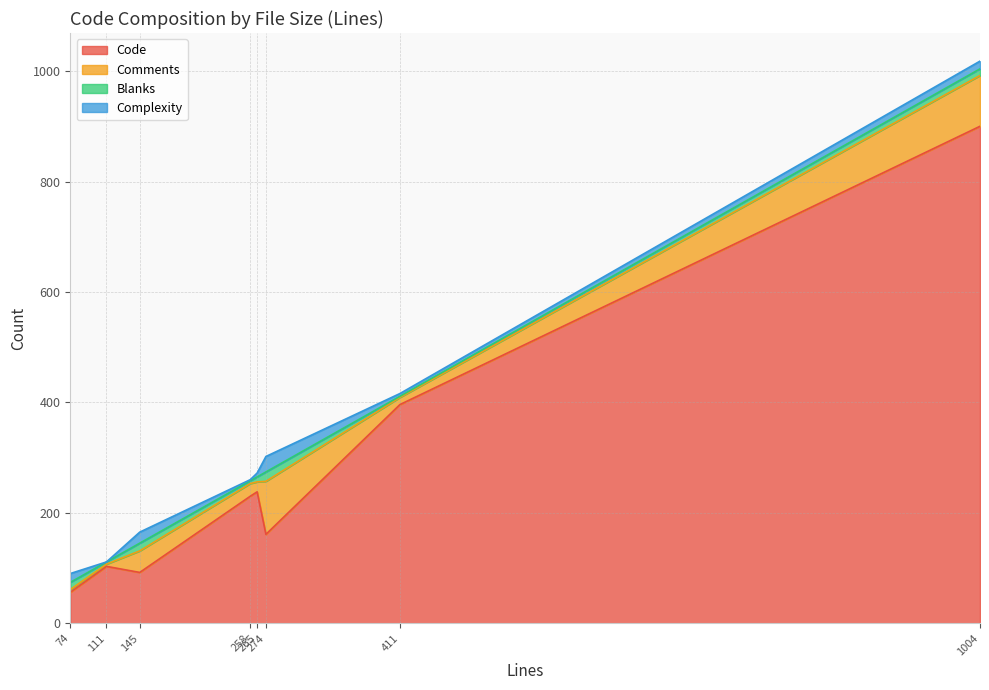

Which series has the largest range (max minus min)?

Code